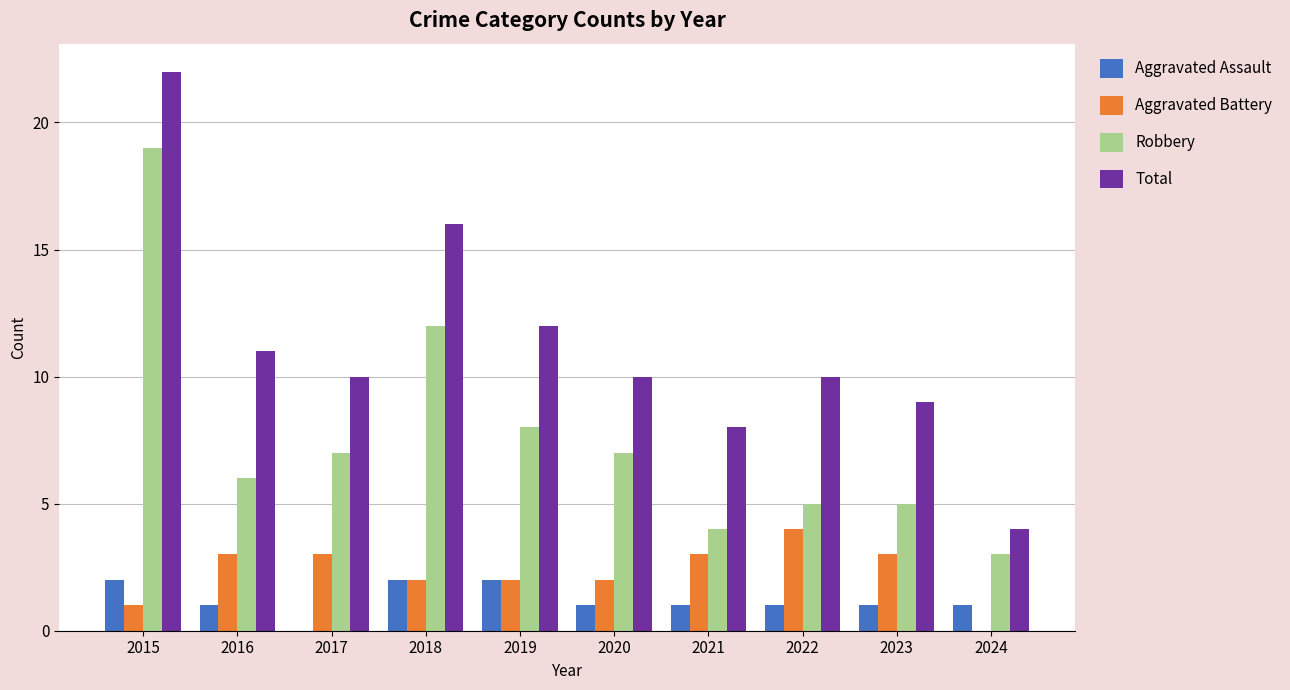

What are all the series names shown in the legend?

Aggravated Assault, Aggravated Battery, Robbery, Total